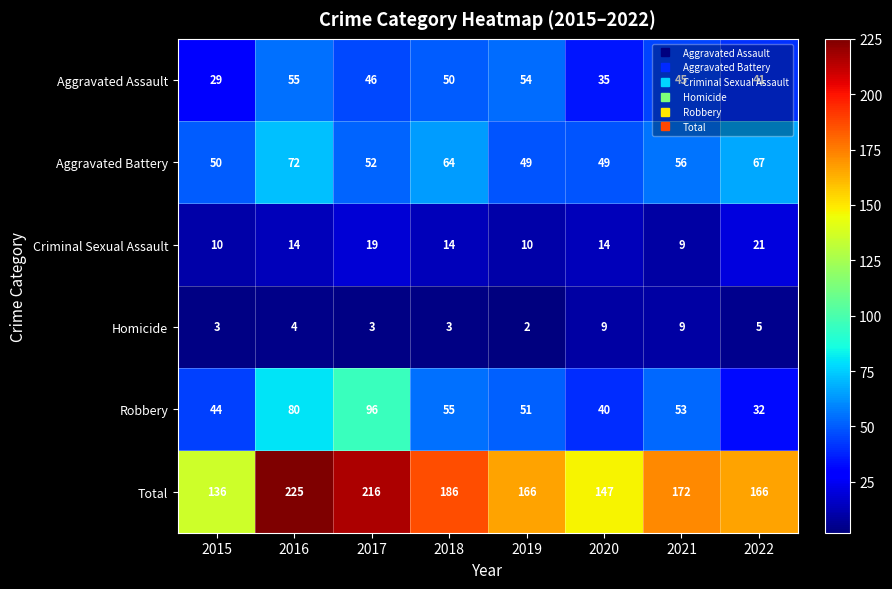

Is it true that Total equals 136 at 2015?

True